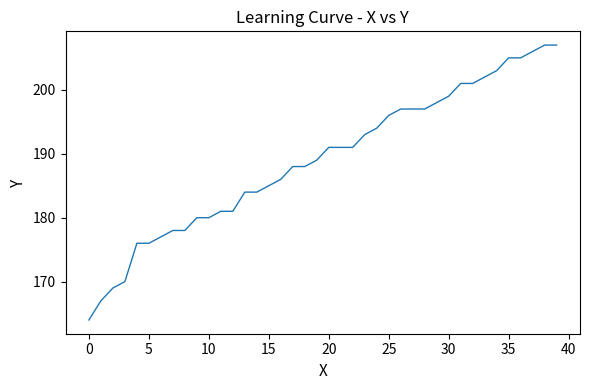

What is the difference between the maximum and minimum values?

43